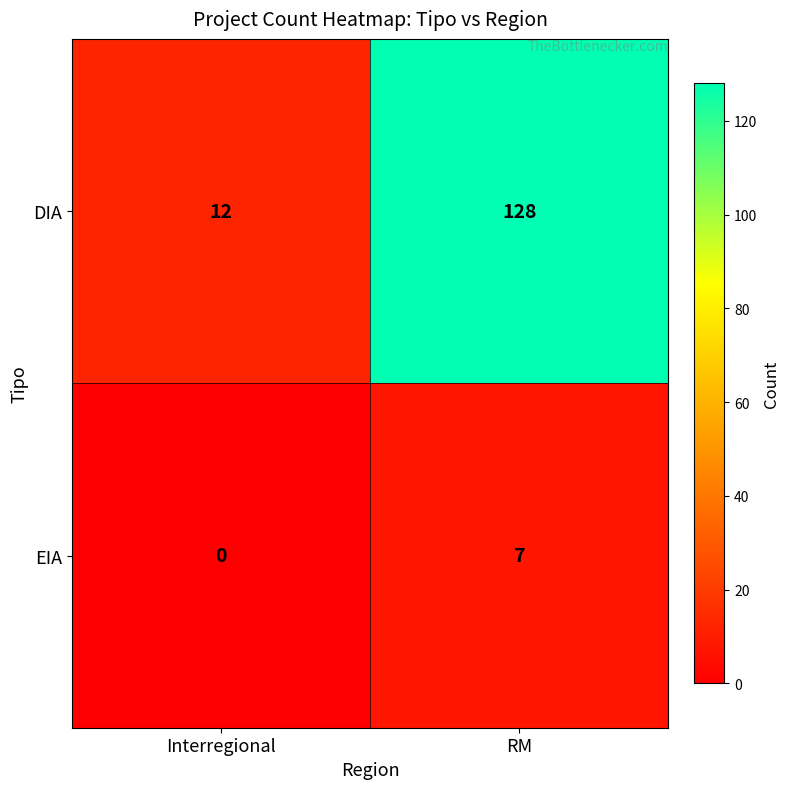

What is the difference between the maximum and minimum values in the DIA series?

116